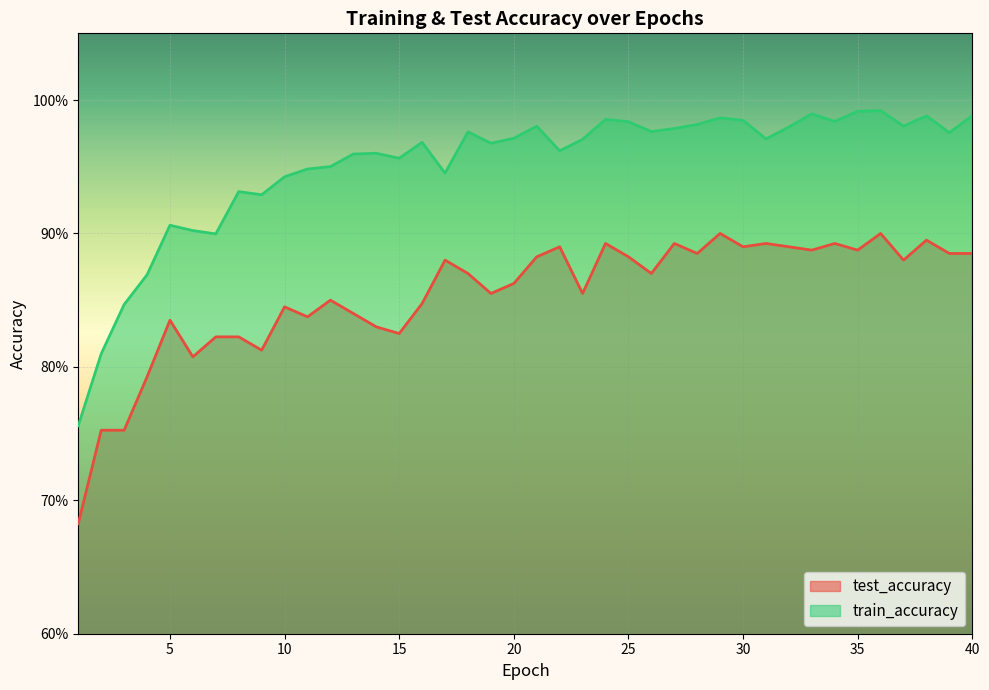

In test_accuracy, how many points are lower than both neighbors (excluding endpoints)?

12